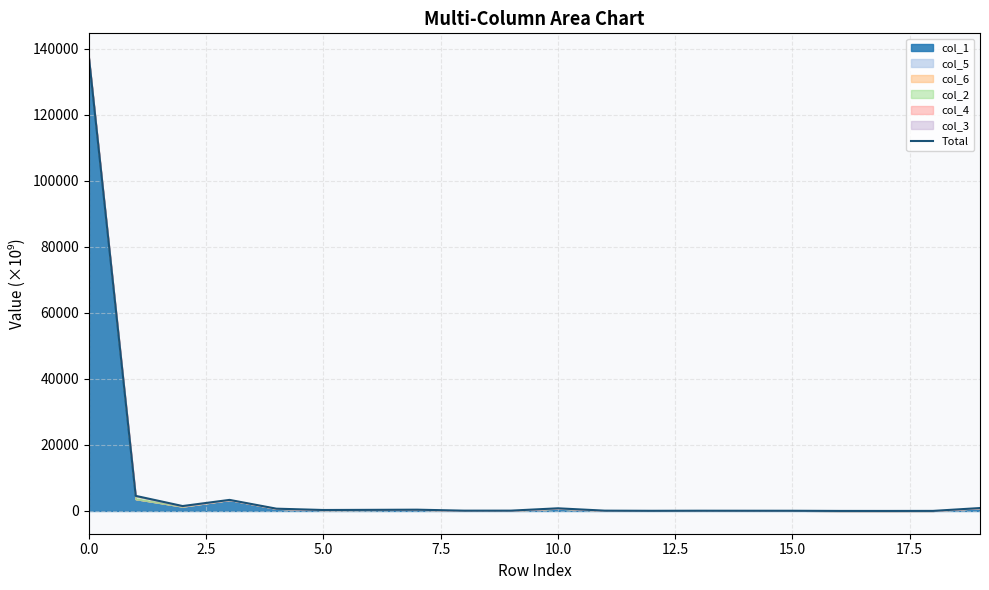

How many points are higher than both their immediate neighbors (excluding endpoints)?

4